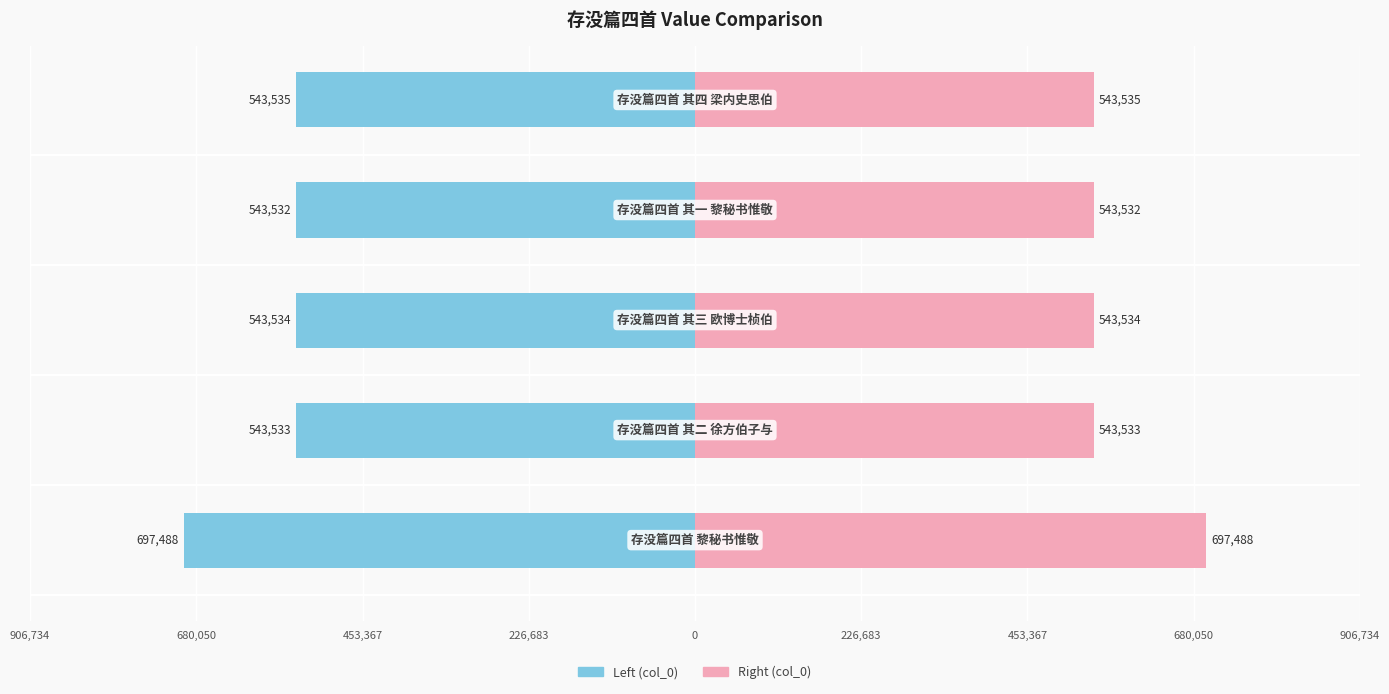

The col_0 (right) series shows 125677 at 453,367. True or false?

False